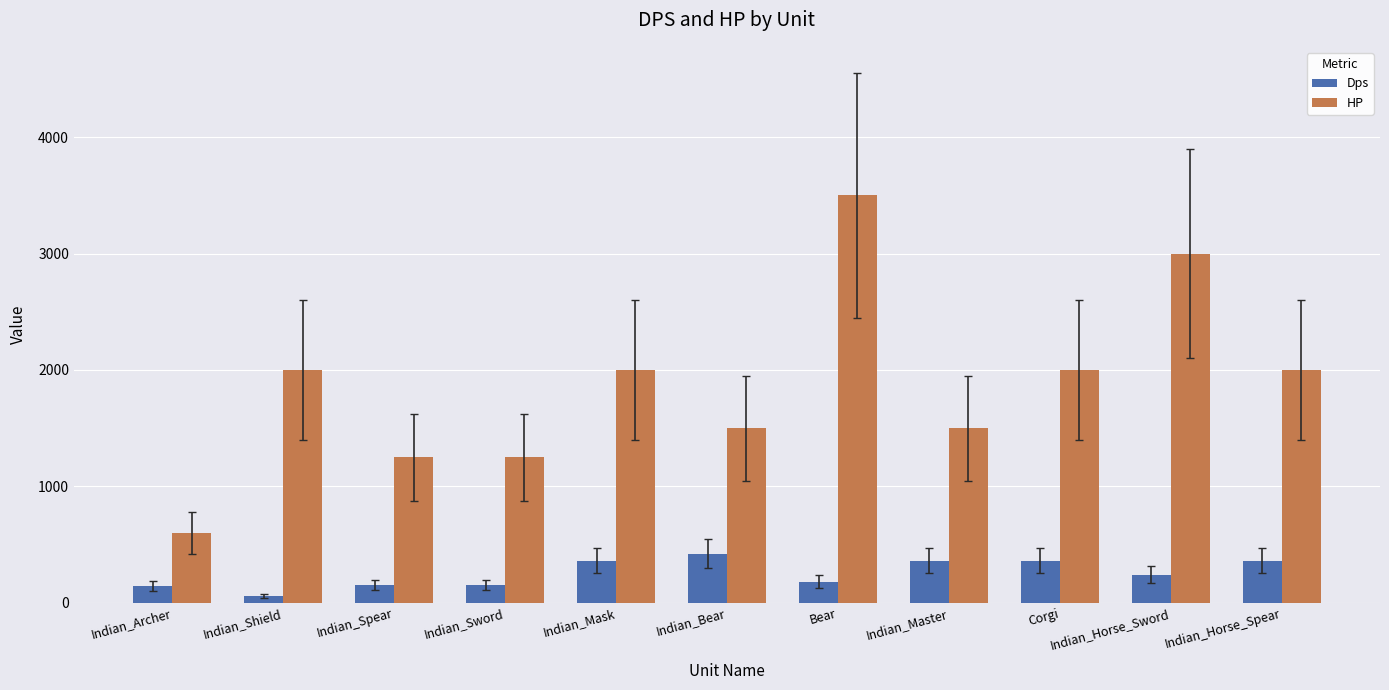

Which series has the widest spread of values?

HP